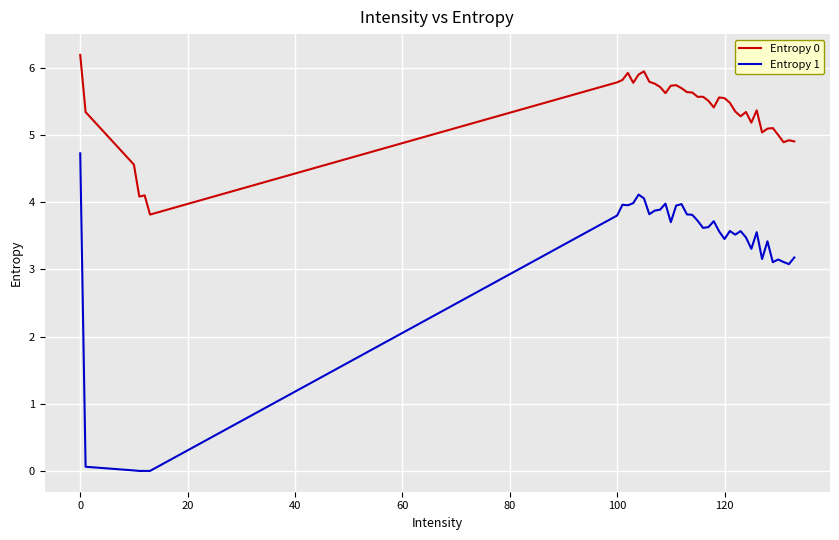

Which series has the widest spread of values?

Entropy 1